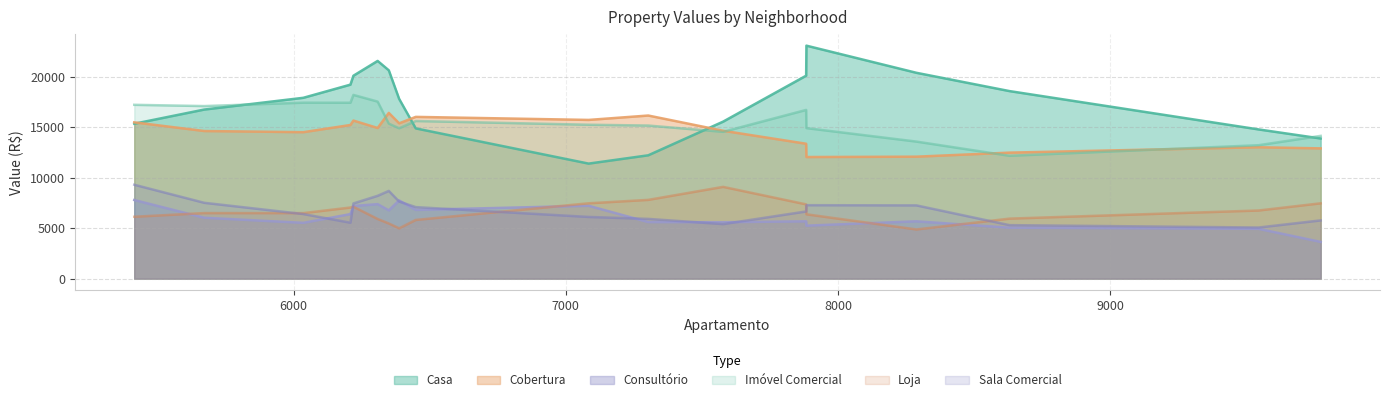

True or false: Cobertura and Sala Comercial intersect in this chart.

False